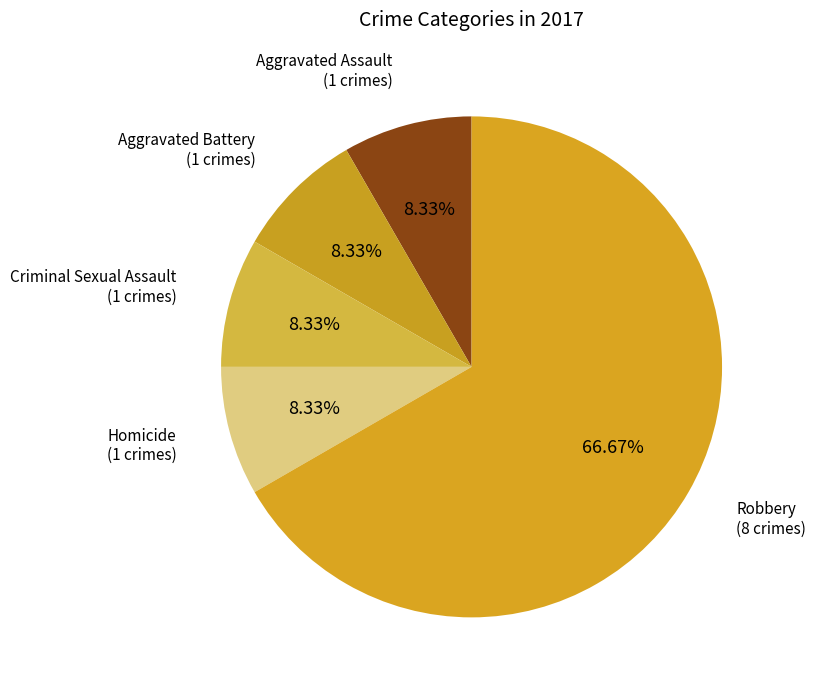

Count the number of slices in the pie.

5